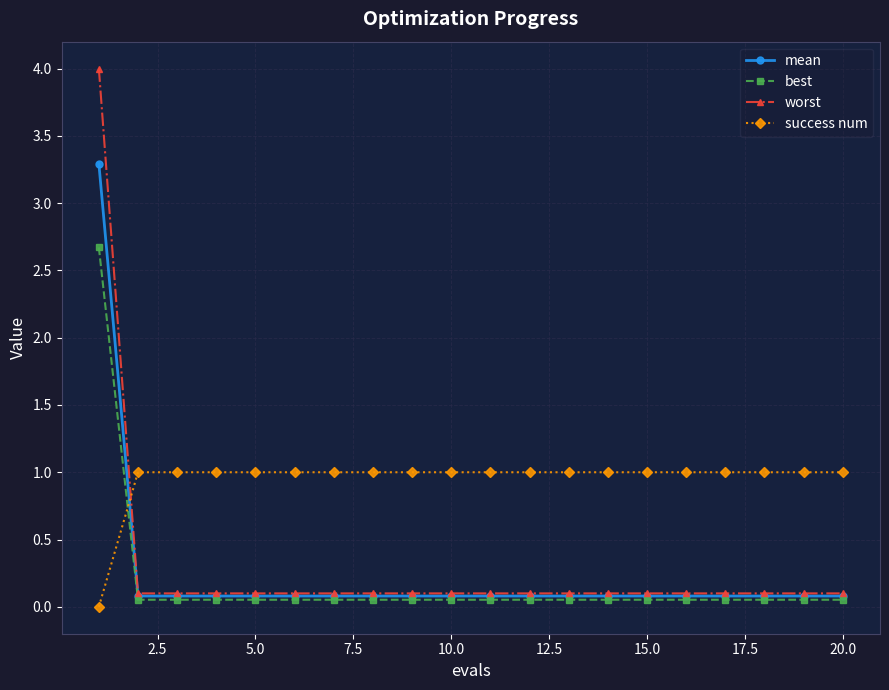

Which series has the largest total across all categories?

success num